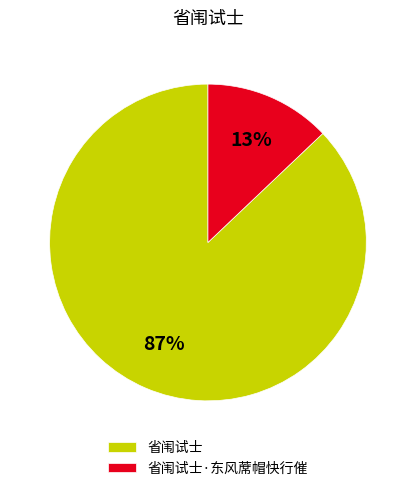

To the nearest percent, what is the average slice percentage?

50%